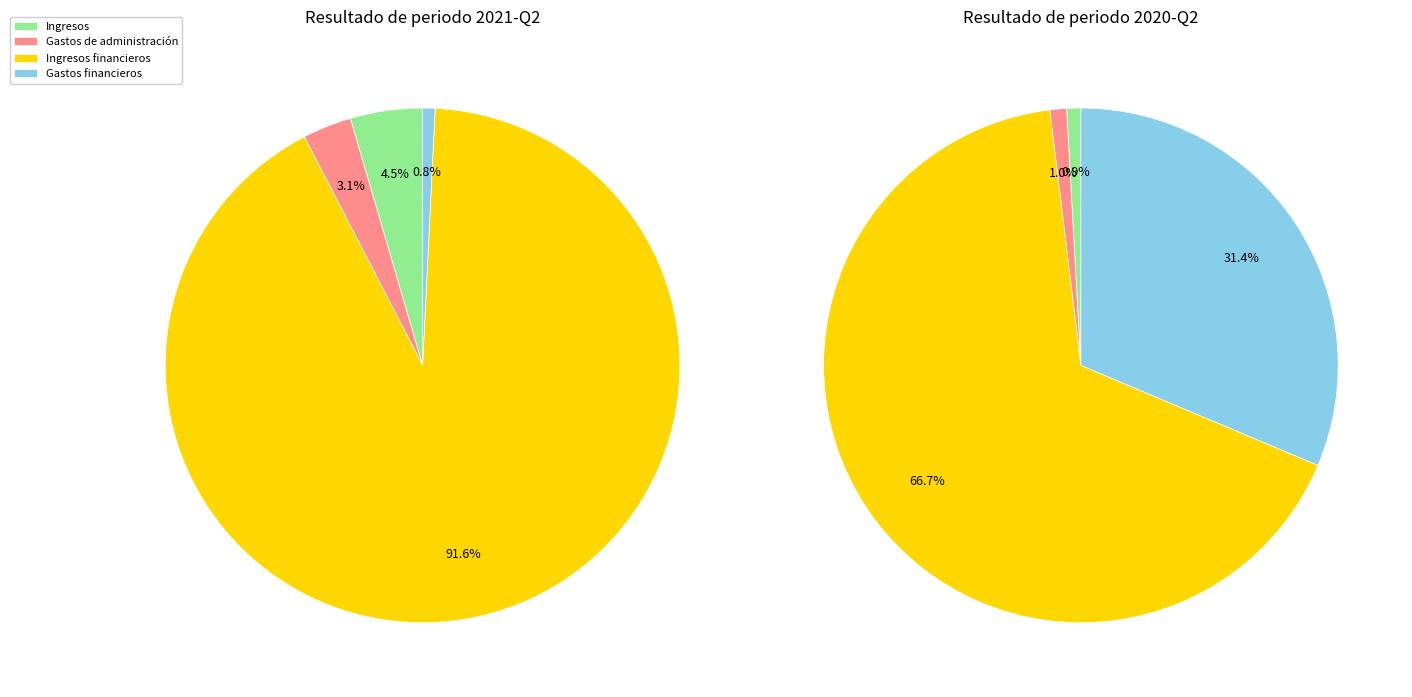

What is the change in value from Gastos de administración y mantenimiento to Ingresos financieros?

+33554000